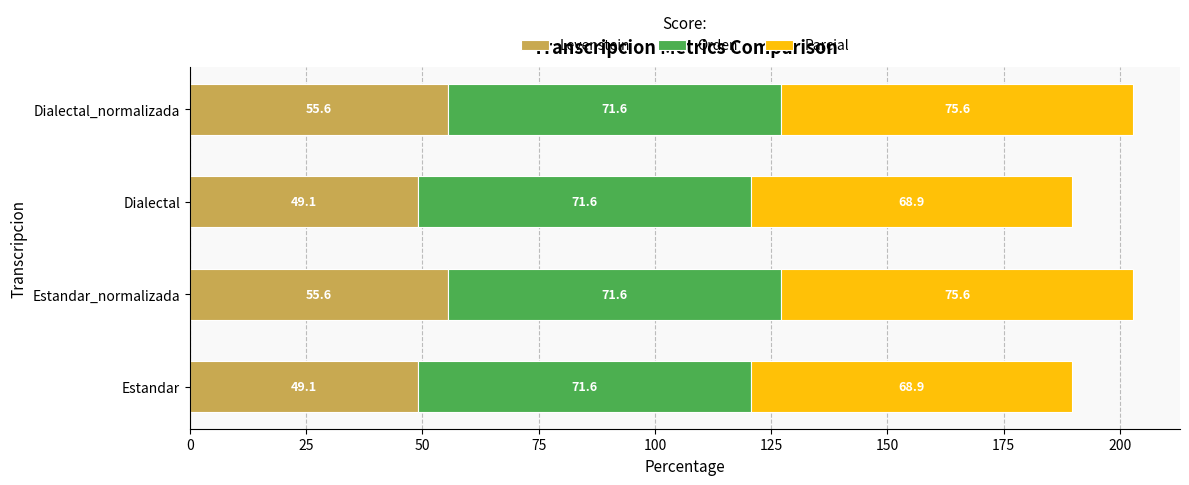

What is the maximum value for Levenstein?

55.6